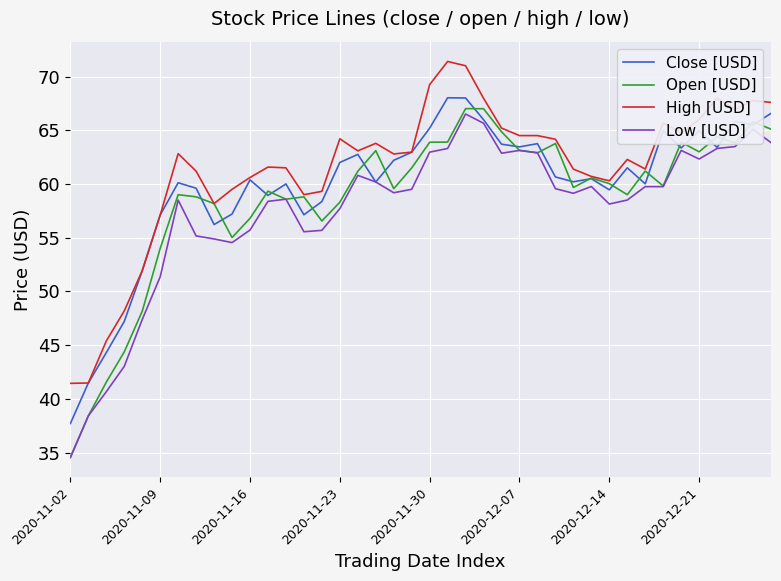

Rank the series by their average value, from lowest to highest.

Low [USD], Open [USD], Close [USD], High [USD]